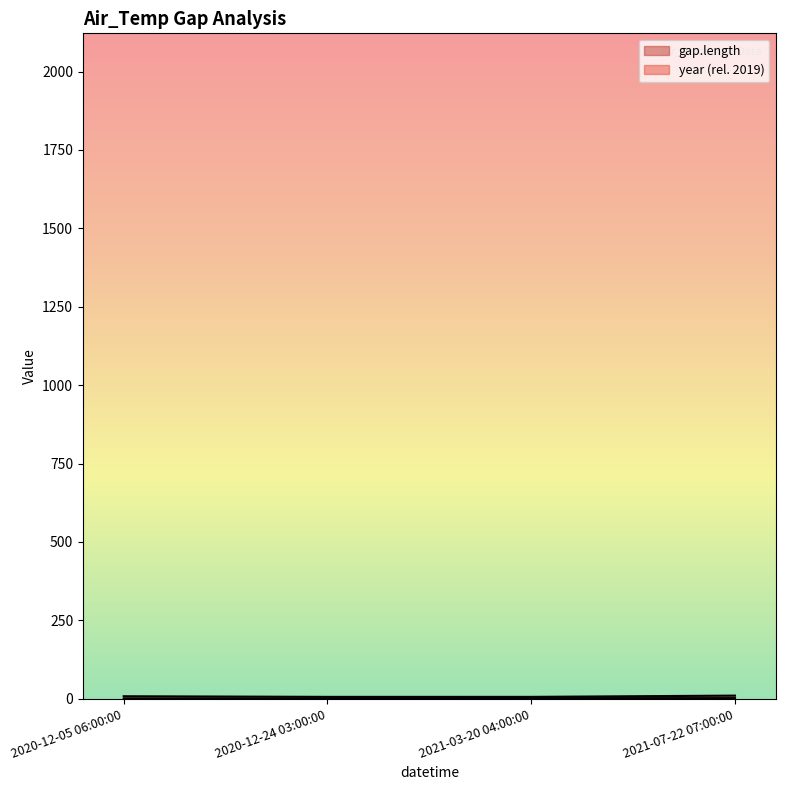

What is the smallest value displayed?

1